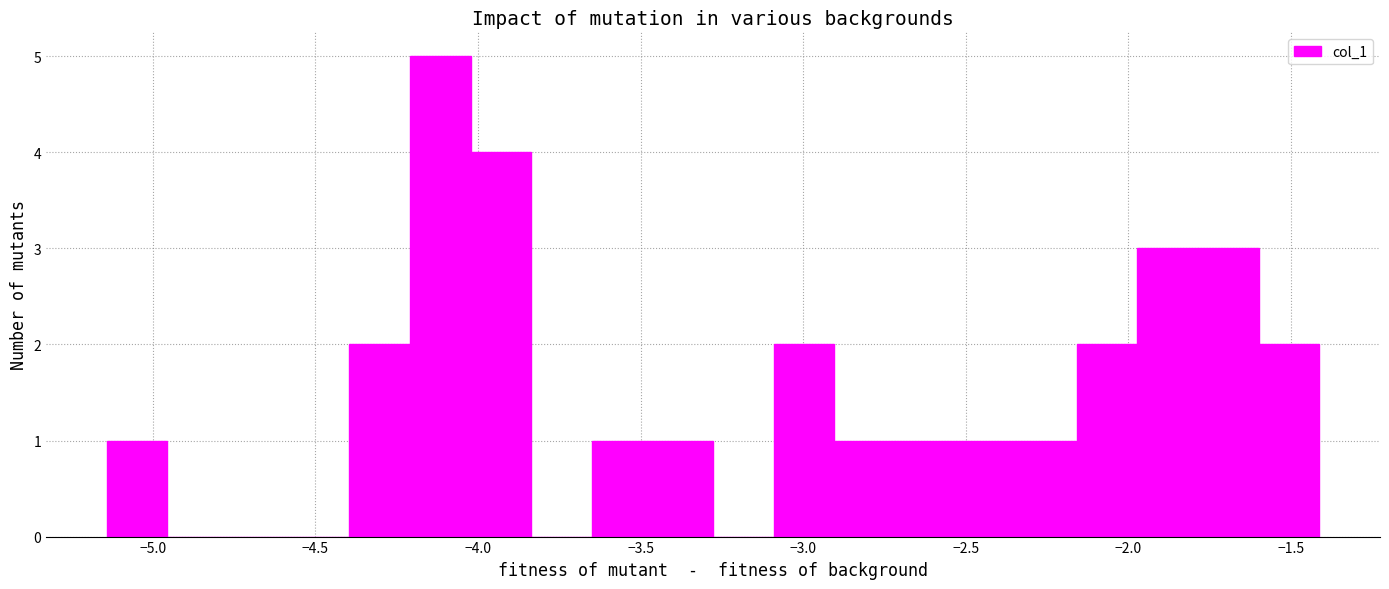

Read against the x-axis, roughly where is the centre of the tallest bar?

-4.10